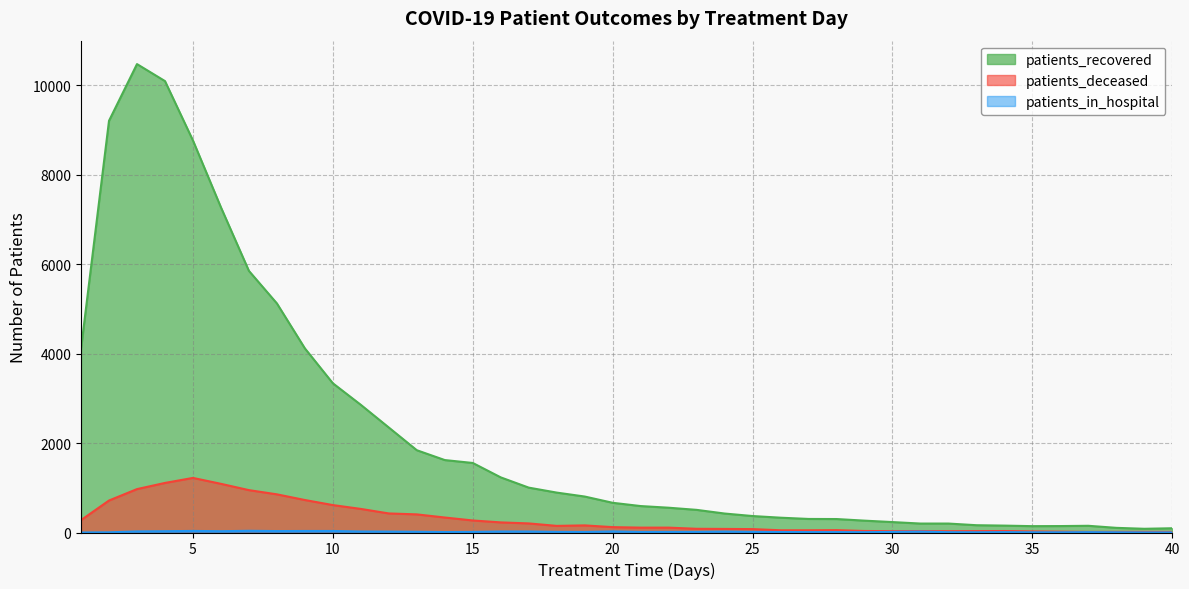

Is it true that patients_in_hospital equals 35 at 5?

True